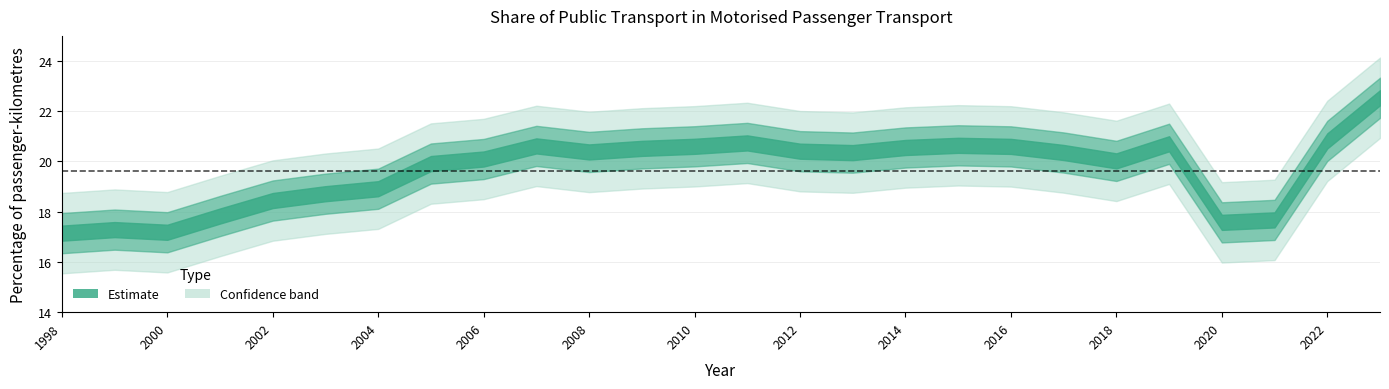

Reading left to right, extract all data points from this chart.

1998=17.1	1999=17.3	2000=17.2	2001=17.8	2002=18.4	2003=18.7	2004=18.9	2005=19.9	2006=20.1	2007=20.6	2008=20.4	2009=20.5	2010=20.6	2011=20.7	2012=20.4	2013=20.4	2014=20.6	2015=20.6	2016=20.6	2017=20.4	2018=20.0	2019=20.7	2020=17.6	2021=17.7	2022=20.8	2023=22.5